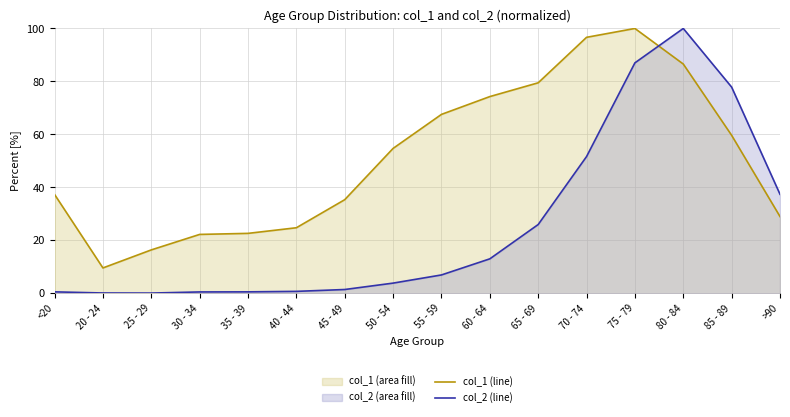

Reading right to left, what are all the values shown in this chart?

col_1 (line): >90=29.0	85 - 89=59.7	80 - 84=86.6	75 - 79=100.0	70 - 74=96.7	65 - 69=79.5	60 - 64=74.3	55 - 59=67.6	50 - 54=54.7	45 - 49=35.4	40 - 44=24.8	35 - 39=22.6	30 - 34=22.2	25 - 29=16.4	20 - 24=9.6	<20=37.3
col_2 (line): >90=37.4	85 - 89=77.8	80 - 84=100.0	75 - 79=87.0	70 - 74=51.6	65 - 69=26.0	60 - 64=13.0	55 - 59=6.9	50 - 54=3.8	45 - 49=1.4	40 - 44=0.7	35 - 39=0.5	30 - 34=0.5	25 - 29=0.1	20 - 24=0.1	<20=0.5